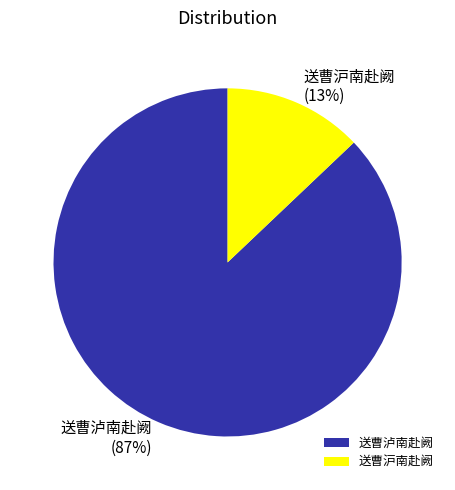

To the nearest percent, what is the difference between the largest and smallest slice percentages?

74%